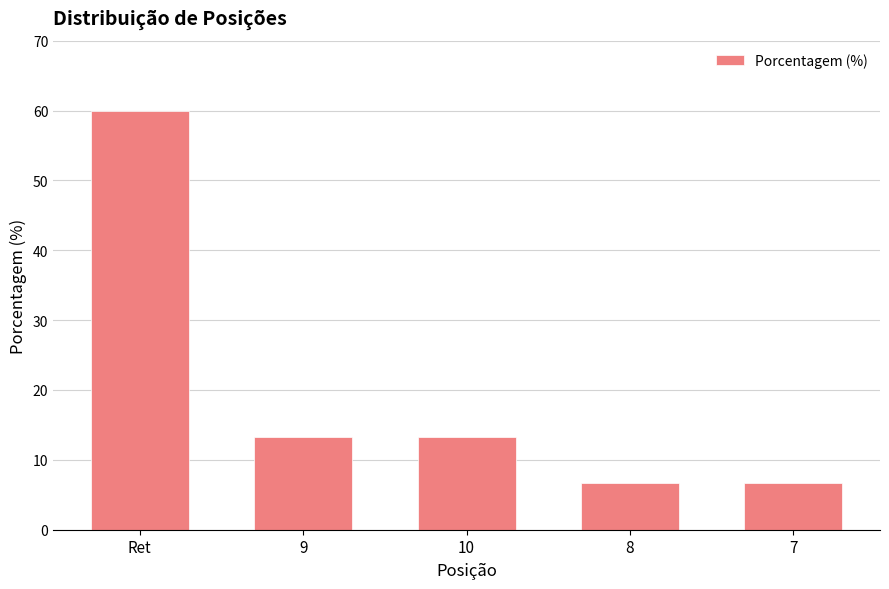

What is the average value?

20.0